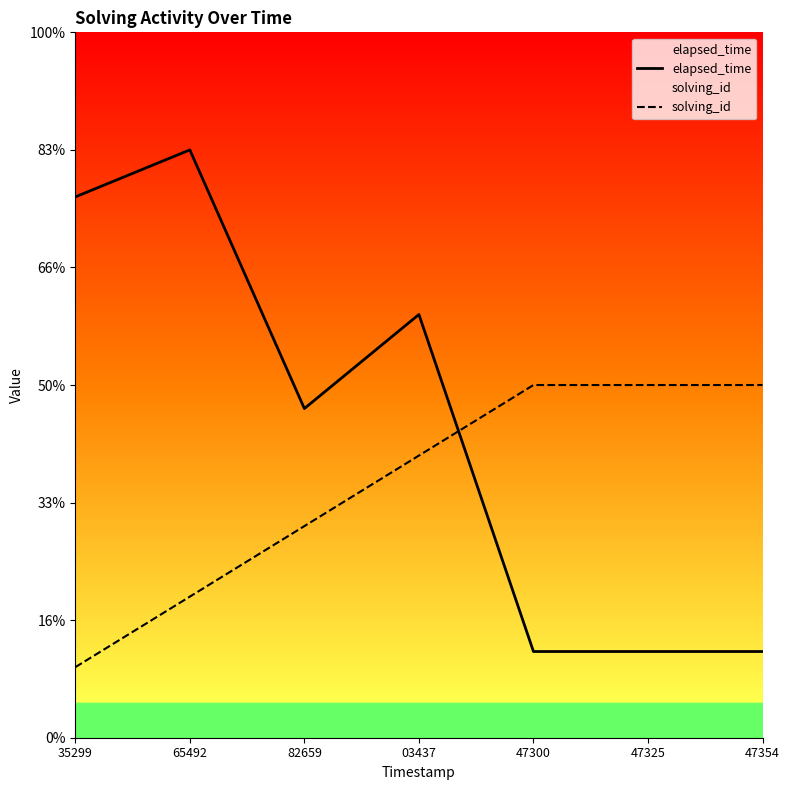

At which label does elapsed_time first exceed 14000?

35299